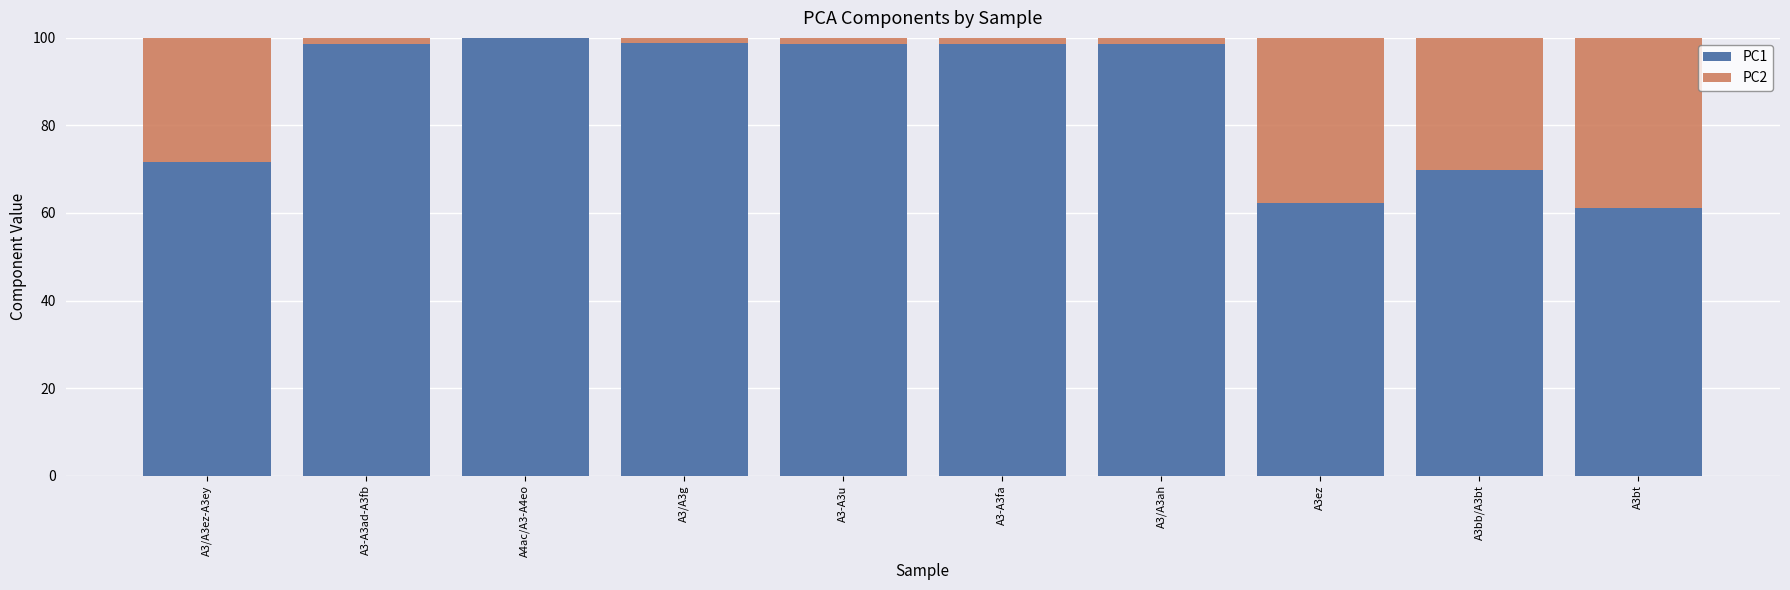

Is it true that PC1 equals 131.6 at A4ac/A3-A4eo?

False